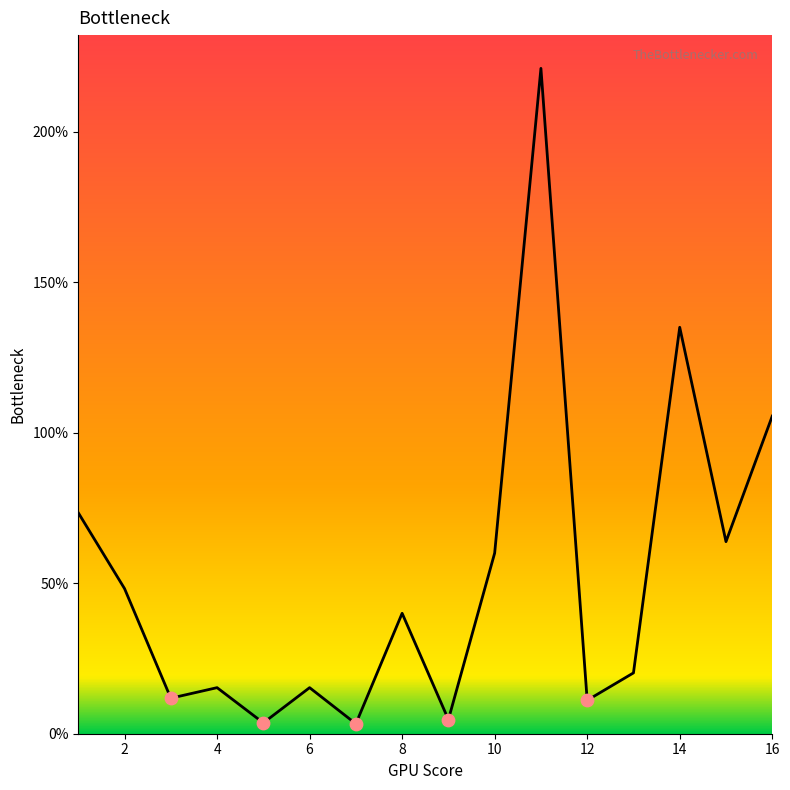

What is the maximum value shown in the chart?

221.0